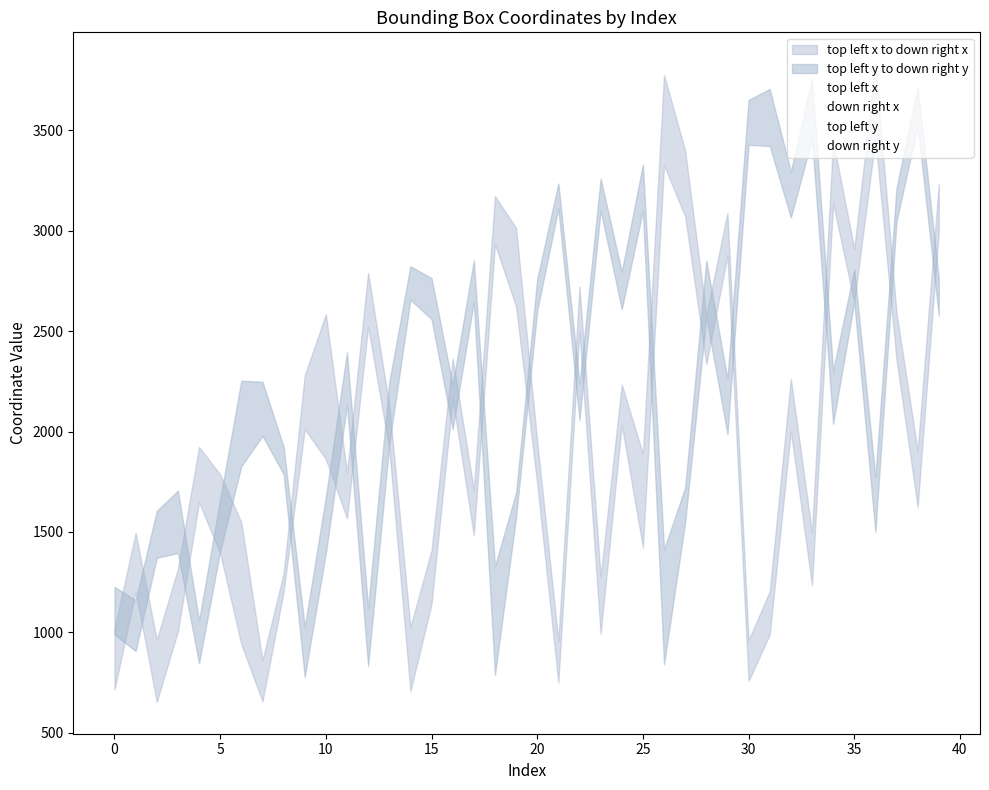

How many data points in top left y are less than 2039?

20